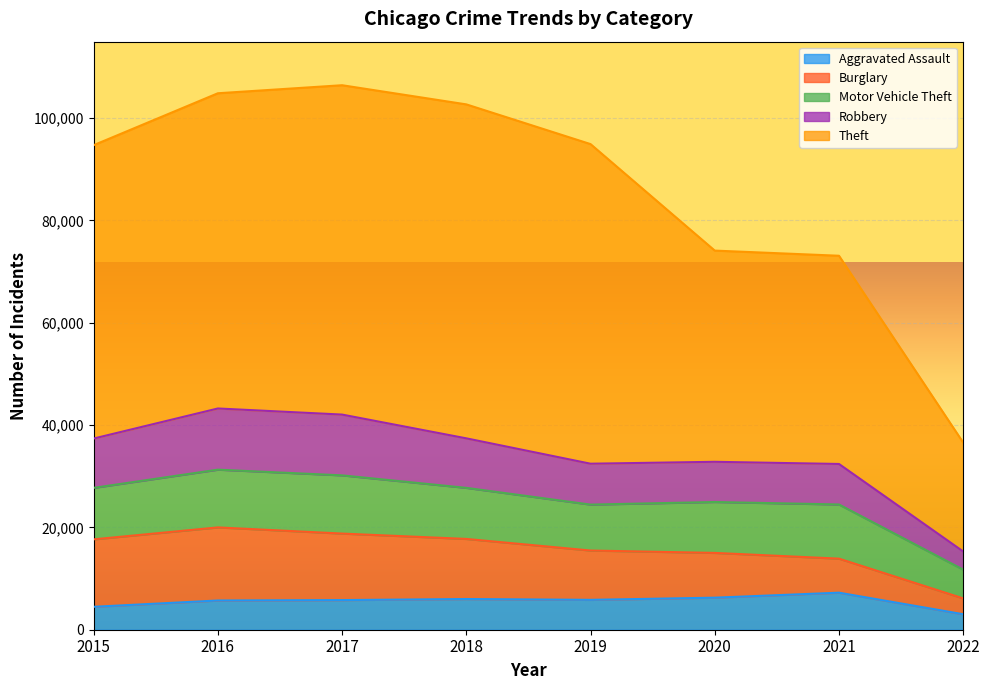

What is the total value across all series at 2022?

36578